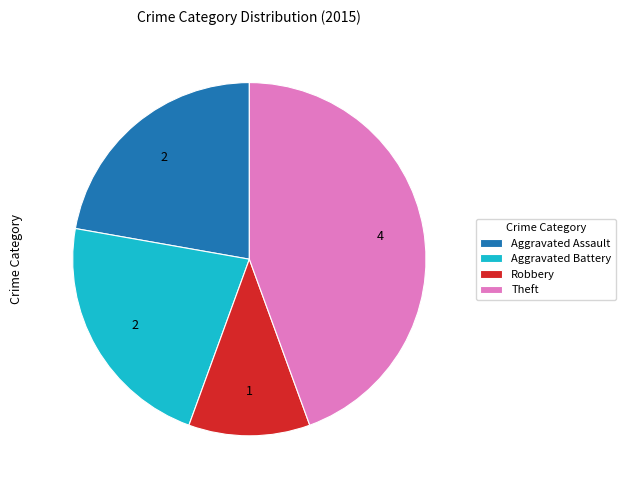

Do Aggravated Assault and Aggravated Battery together represent more than half of the pie?

No